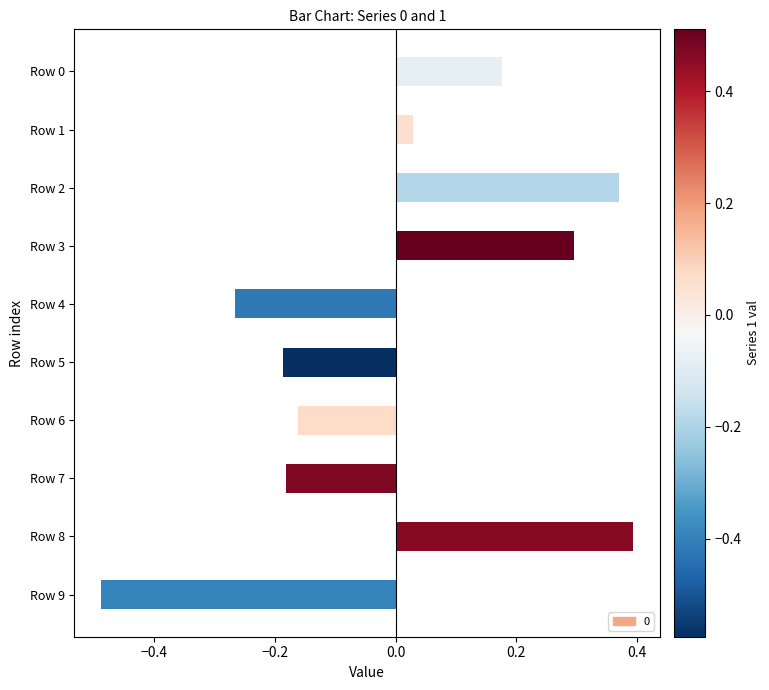

At which category does the chart reach its peak across all series?

Row 8